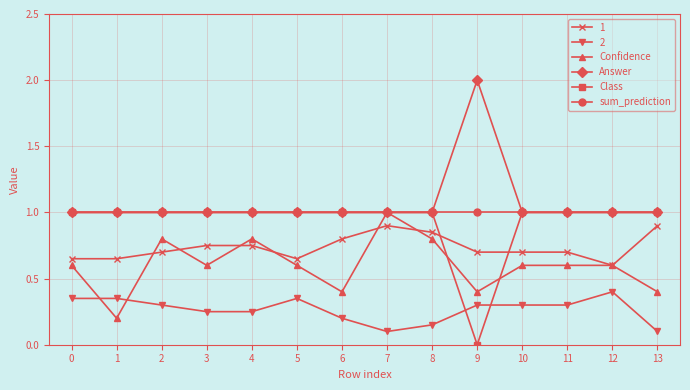

What is the value of the Class point at the 3rd from the left?

1.0